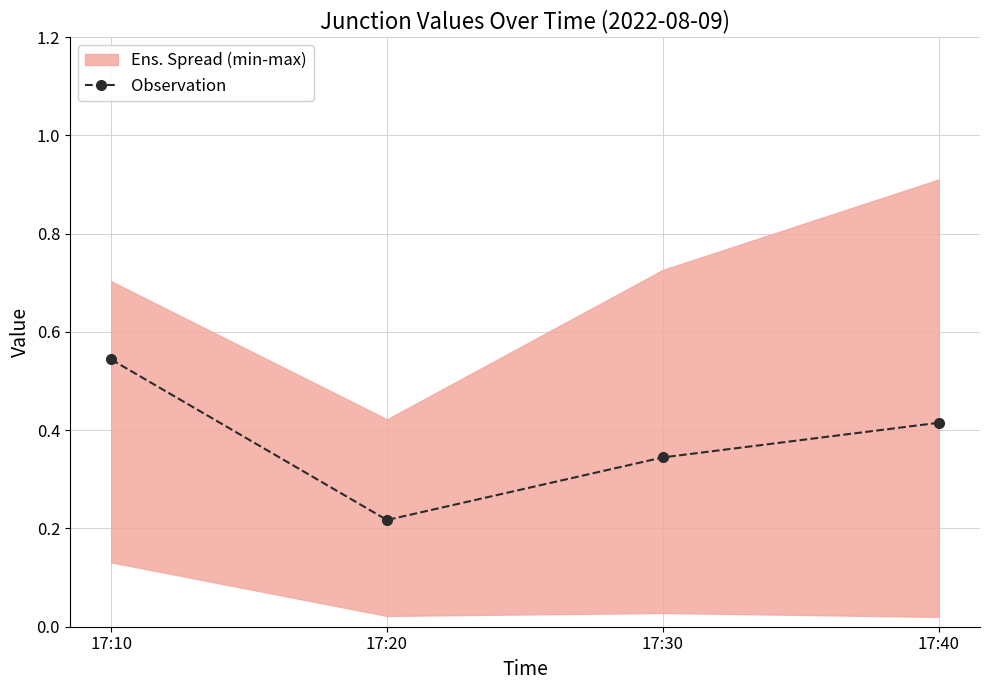

How many points are lower than both their immediate neighbors (excluding endpoints)?

1